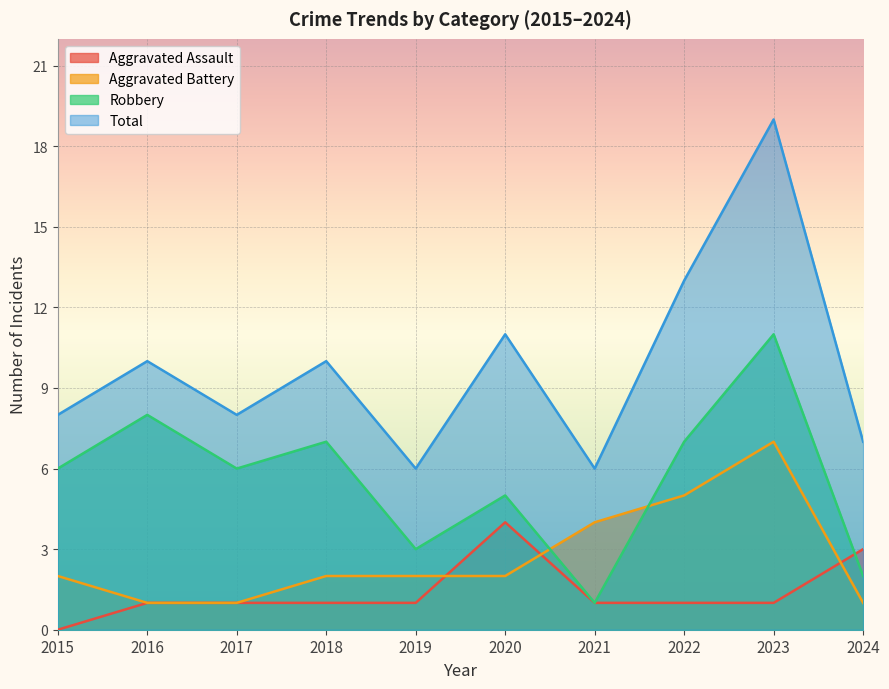

At which category does Aggravated Assault reach its first local peak?

2020